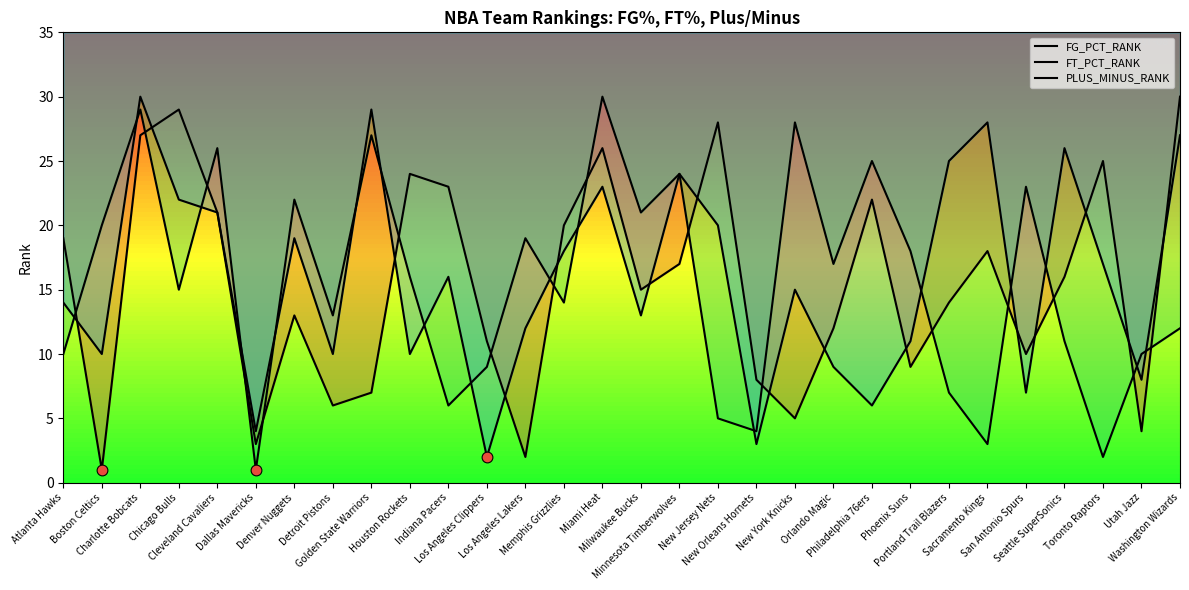

Which series reaches the minimum Y coordinate?

FG_PCT_RANK